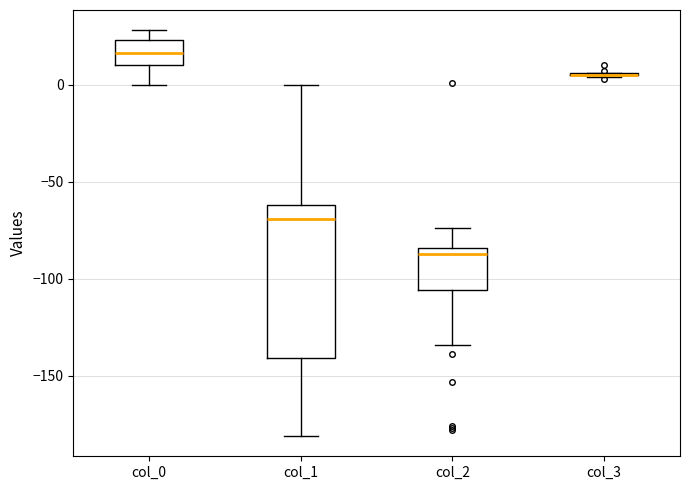

Comparing the boxes themselves (not the whiskers), which one is the tallest?

col_1